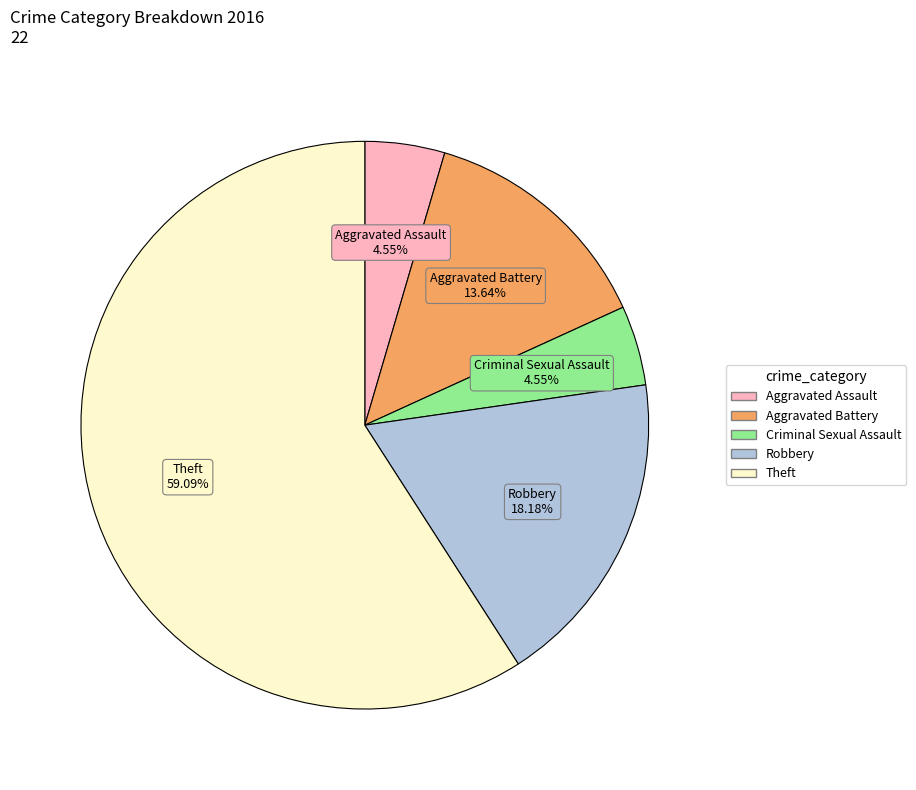

How many segments does this pie chart have?

5